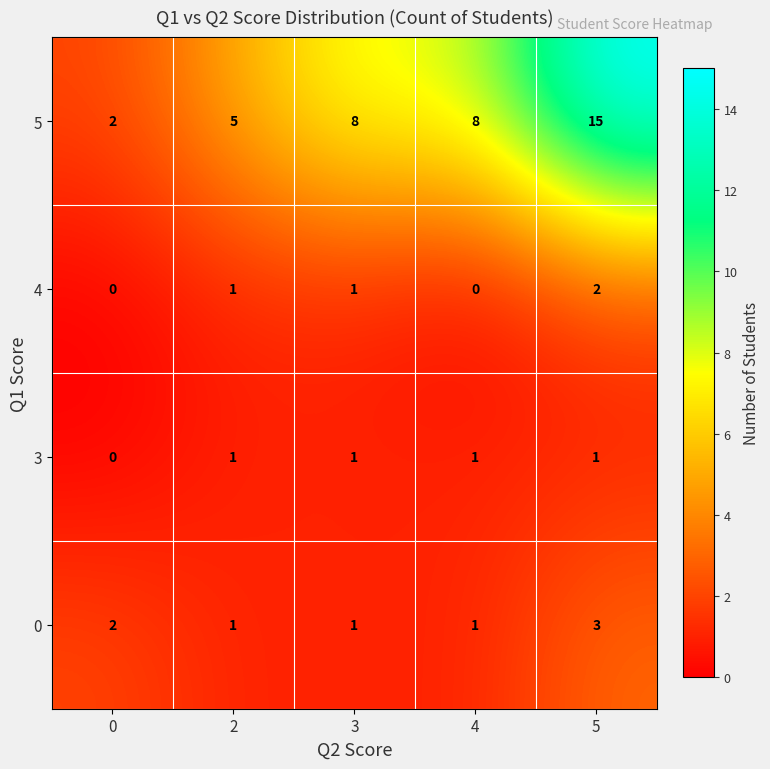

Reading left to right, what are all the values shown in this chart?

5: 2	5	8	8	15
4: 0	1	1	0	2
3: 0	1	1	1	1
0: 2	1	1	1	3